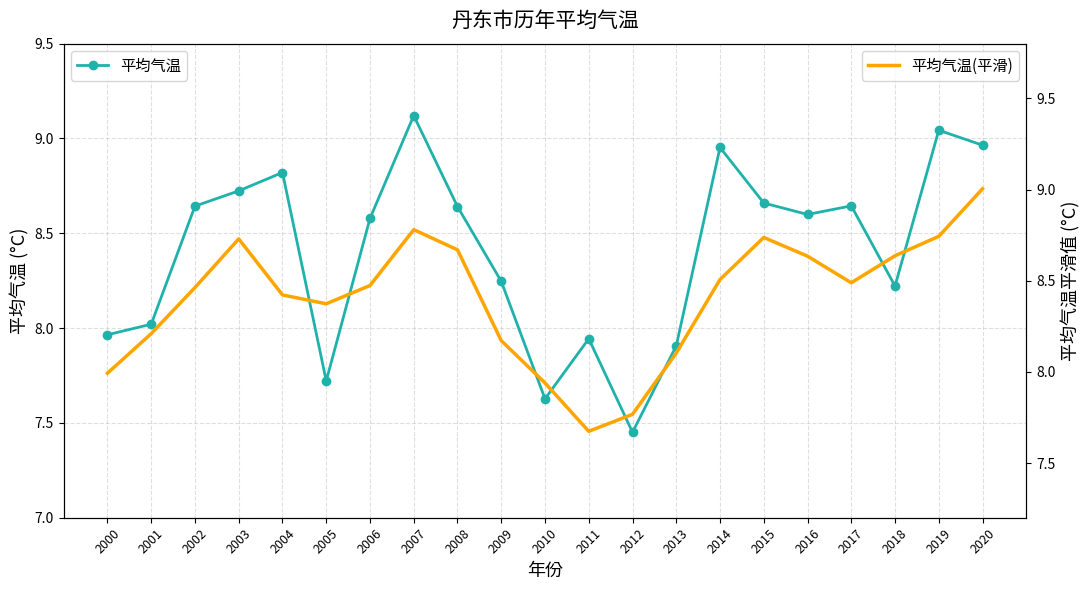

True or false: 平均气温(平滑) has more than 0 points higher than both neighbors.

True